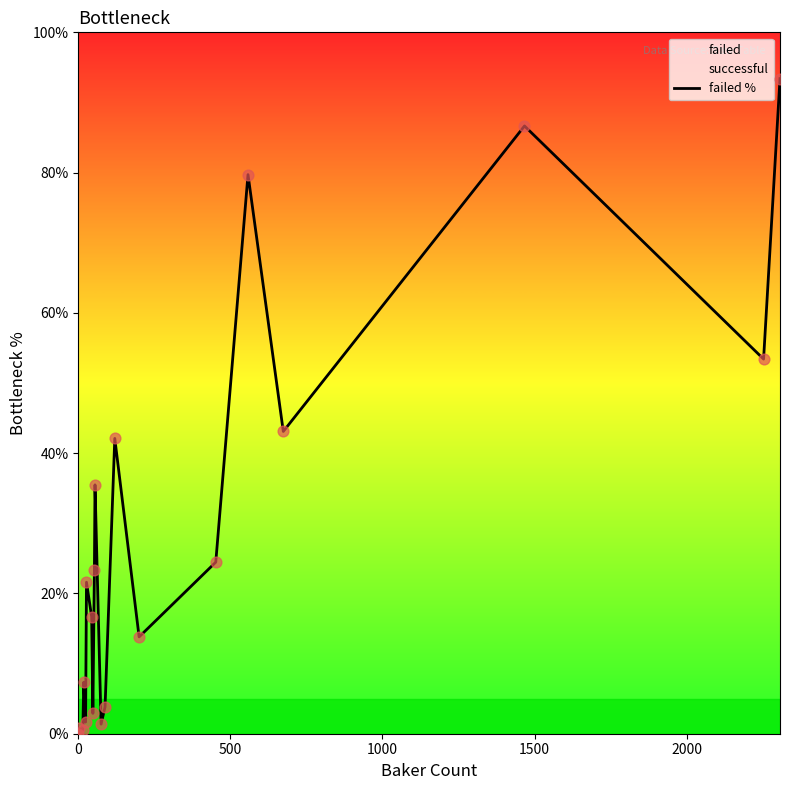

What is the maximum value for failed %?

93.4